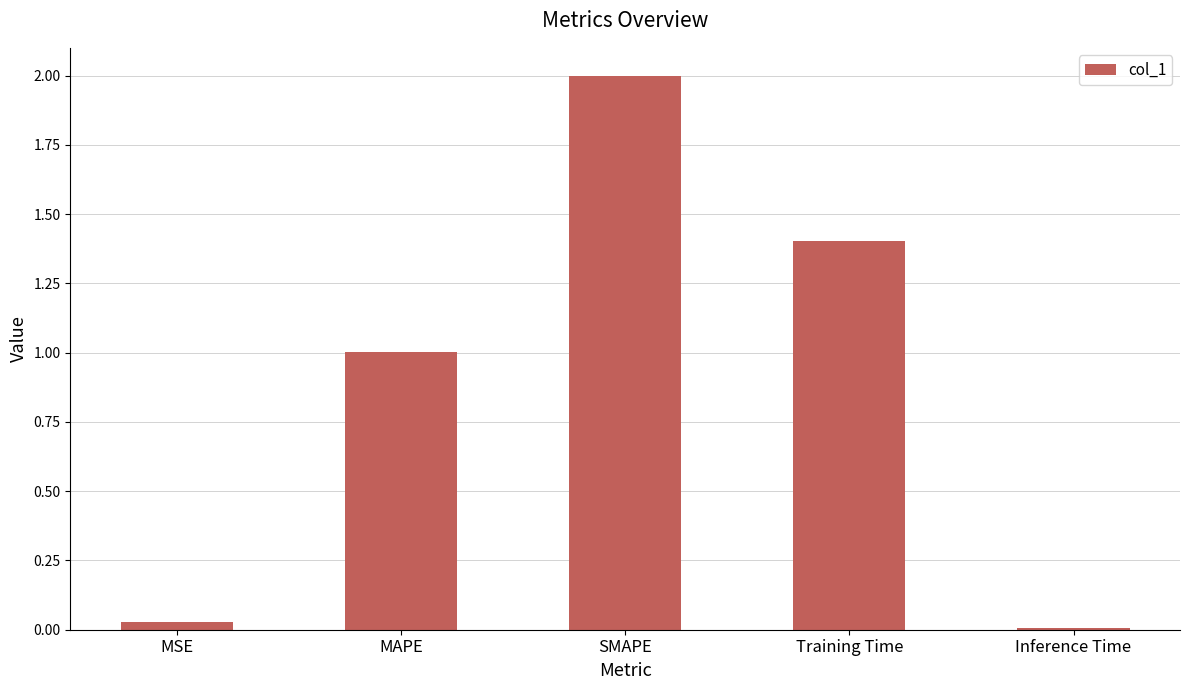

List the labels in order of value, smallest first.

Inference Time, MSE, MAPE, Training Time, SMAPE